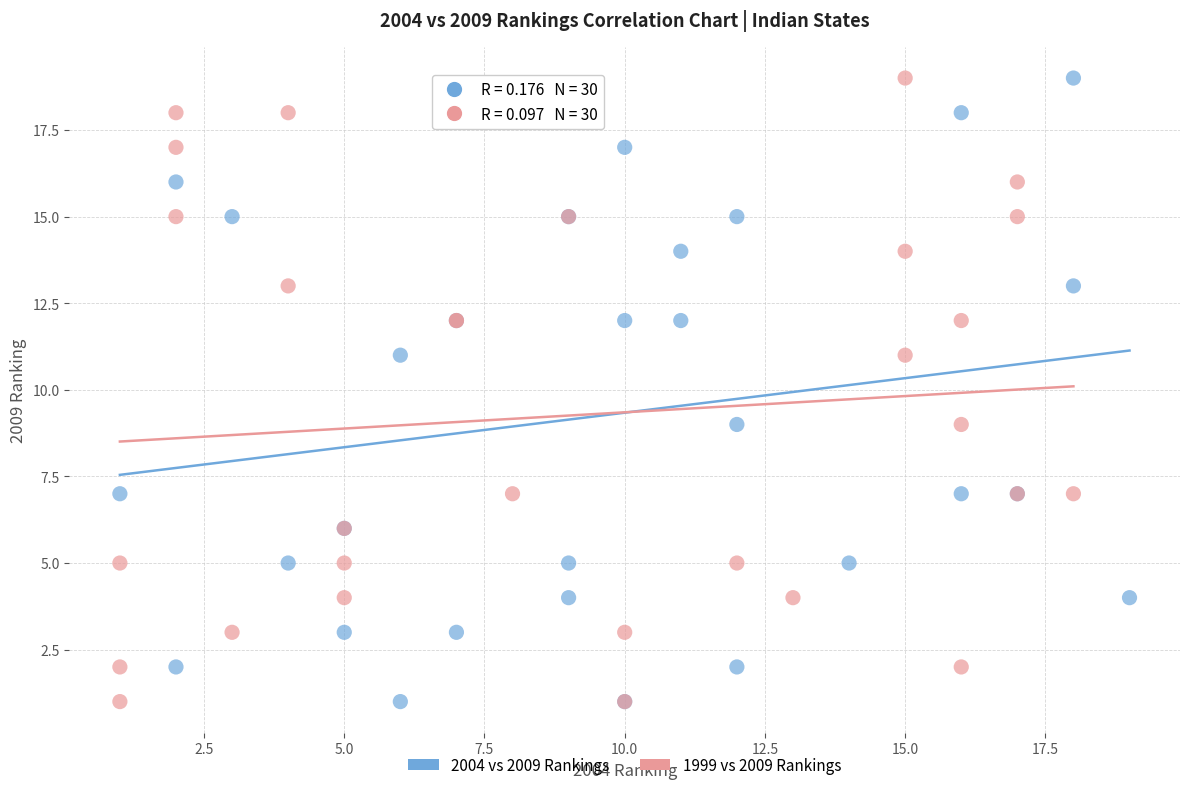

What are all the series names shown in the legend?

2004 vs 2009 Rankings, 1999 vs 2009 Rankings